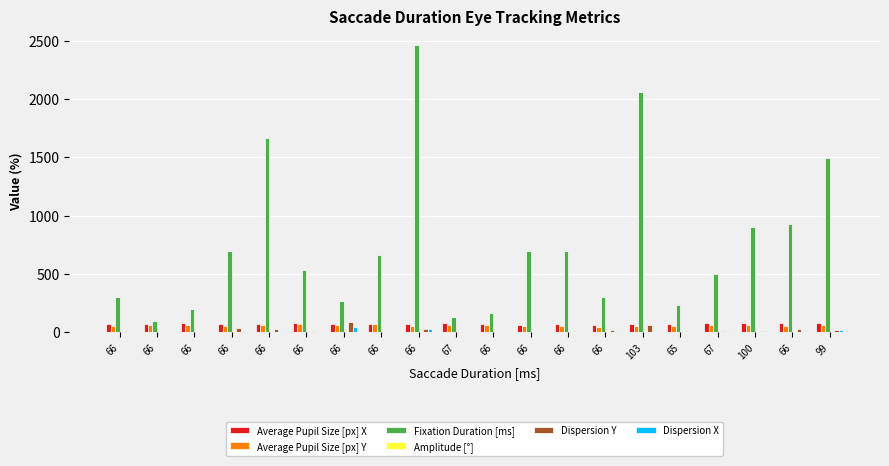

What is the difference between the second highest and minimum values in the Dispersion X series?

28.0